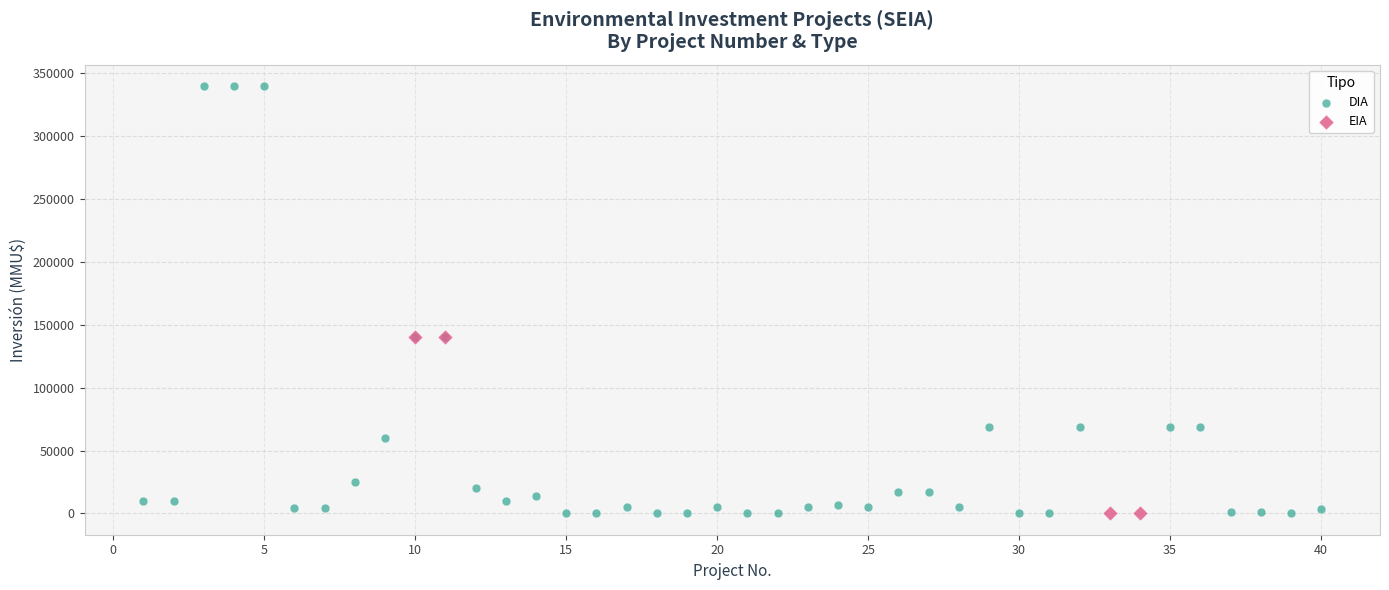

Which series contains the highest Y value?

DIA